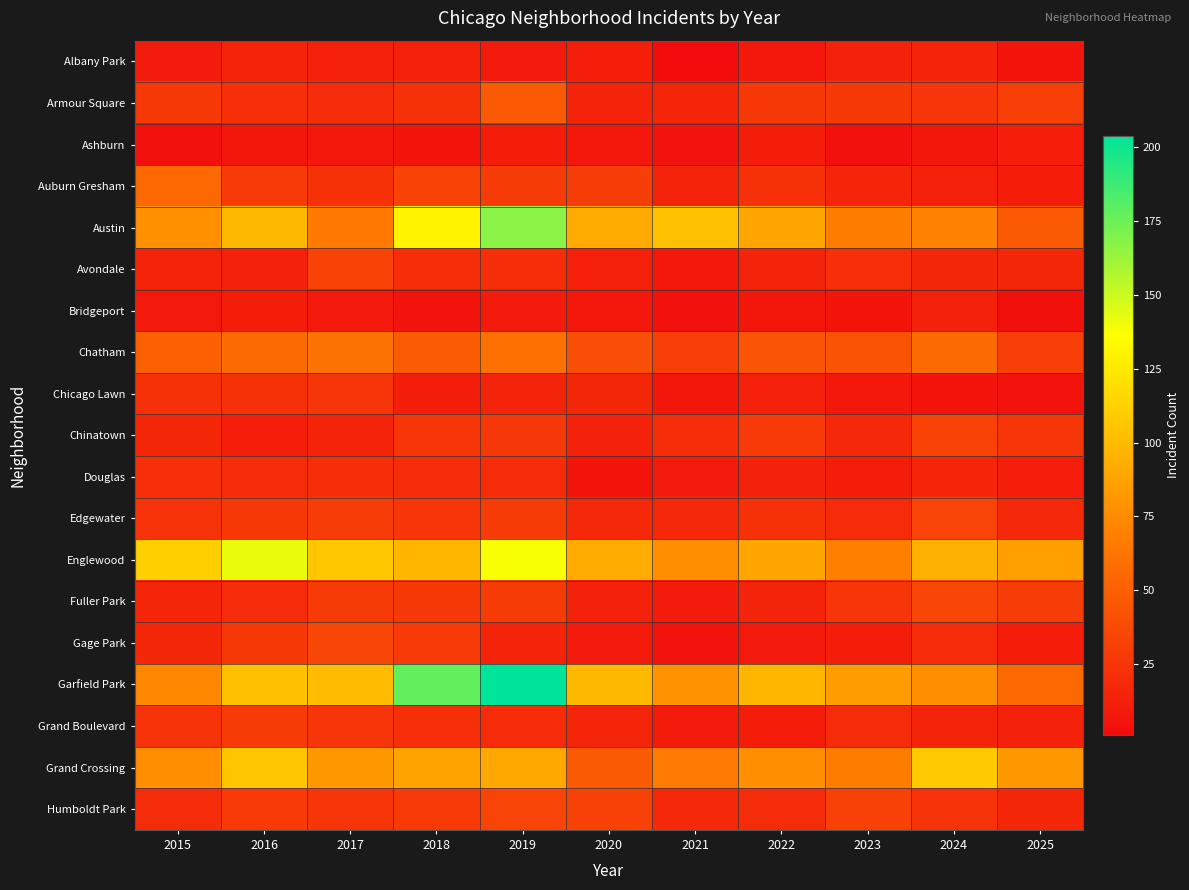

Which series has the largest range (max minus min)?

Garfield Park